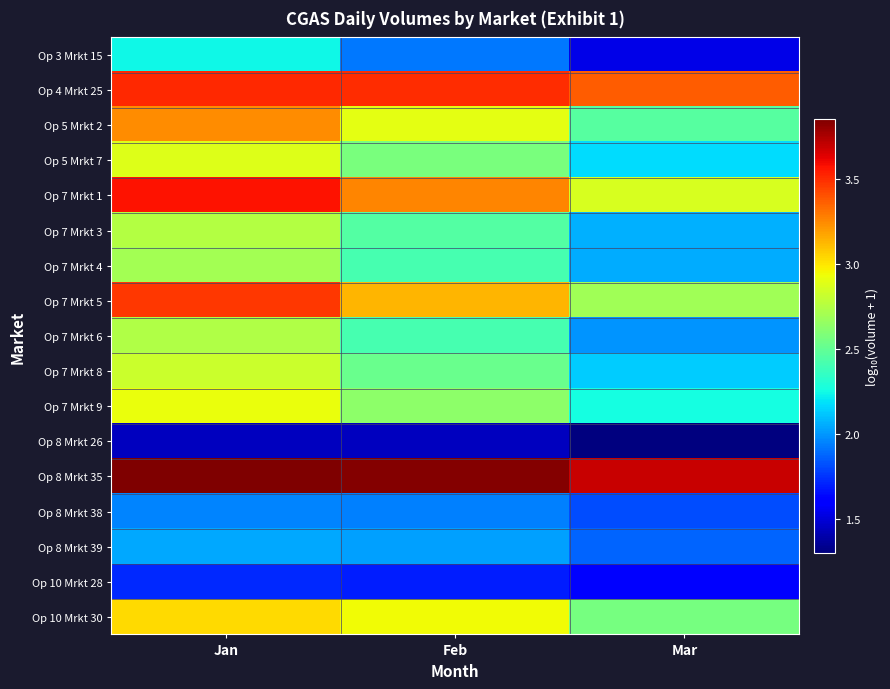

Rank the series by their maximum value, from highest to lowest.

Op 8 Mrkt 35, Op 7 Mrkt 1, Op 4 Mrkt 25, Op 7 Mrkt 5, Op 5 Mrkt 2, Op 10 Mrkt 30, Op 7 Mrkt 9, Op 5 Mrkt 7, Op 7 Mrkt 8, Op 7 Mrkt 3, Op 7 Mrkt 6, Op 7 Mrkt 4, Op 3 Mrkt 15, Op 8 Mrkt 39, Op 8 Mrkt 38, Op 10 Mrkt 28, Op 8 Mrkt 26